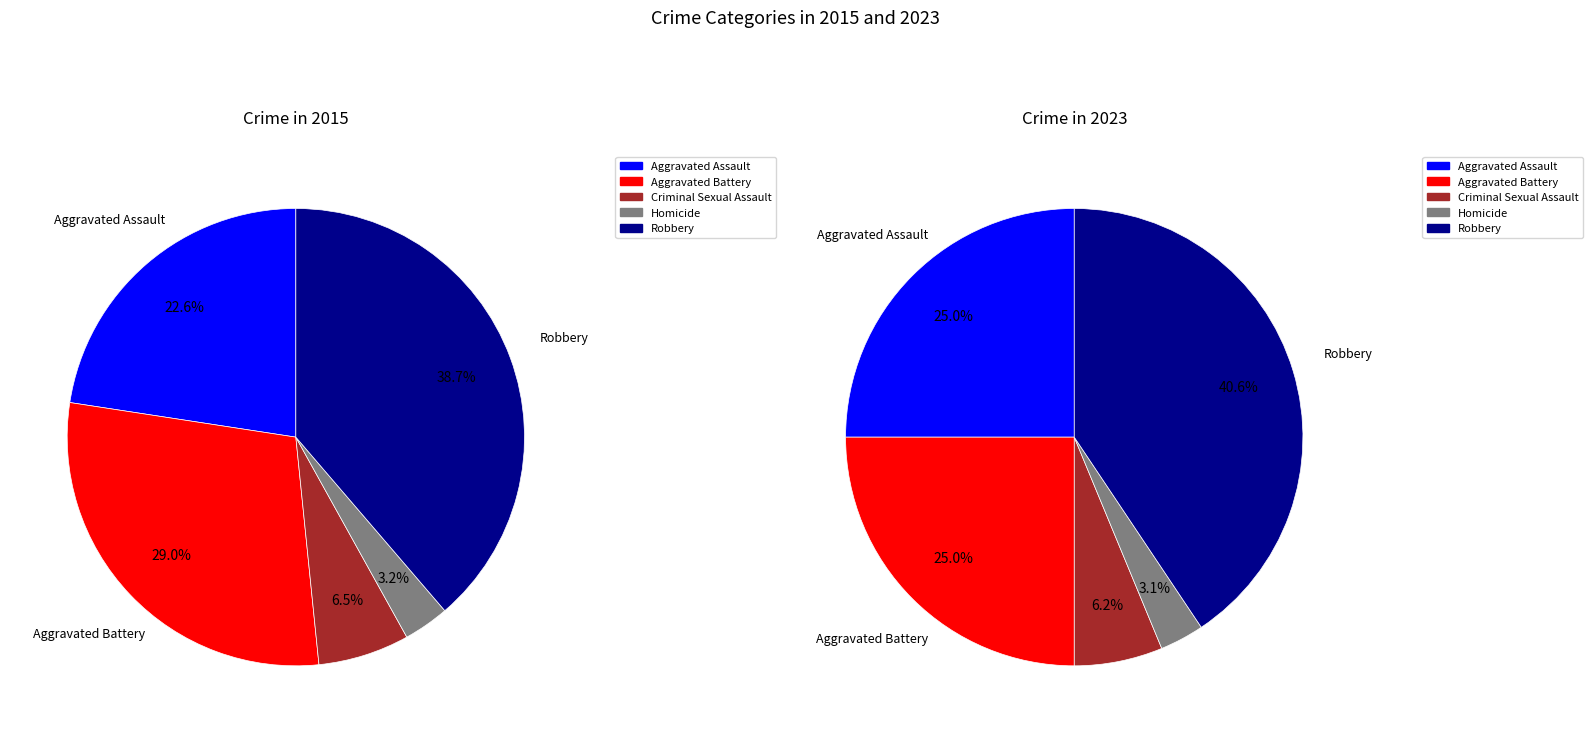

Is the sum of Robbery and Criminal Sexual Assault greater than half?

No